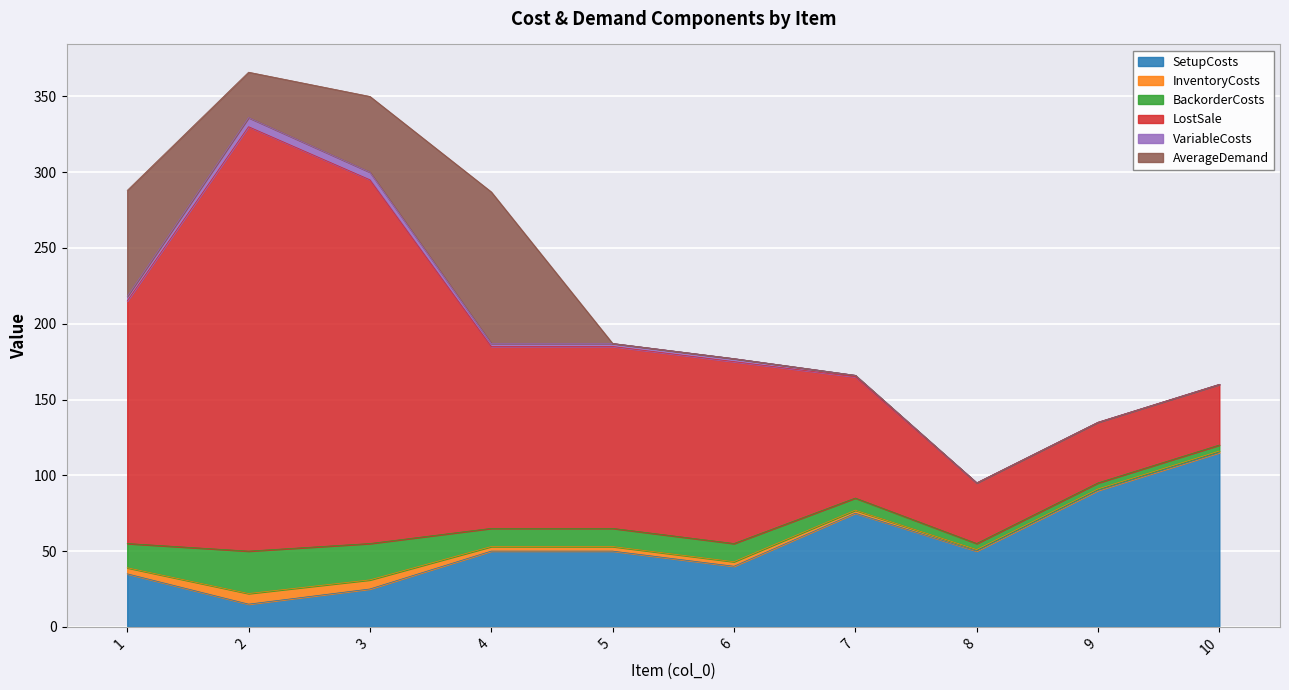

Reading left to right, transcribe all the data shown in this chart.

SetupCosts: 1=35	2=15	3=25	4=50	5=50	6=40	7=75	8=50	9=90	10=115
InventoryCosts: 1=4	2=7	3=6	4=3	5=3	6=3	7=2	8=1	9=1	10=1
BackorderCosts: 1=16	2=28	3=24	4=12	5=12	6=12	7=8	8=4	9=4	10=4
LostSale: 1=160	2=280	3=240	4=120	5=120	6=120	7=80	8=40	9=40	10=40
VariableCosts: 1=3	2=6	3=5	4=2	5=2	6=2	7=1	8=0	9=0	10=0
AverageDemand: 1=70	2=30	3=50	4=100	5=0	6=0	7=0	8=0	9=0	10=0